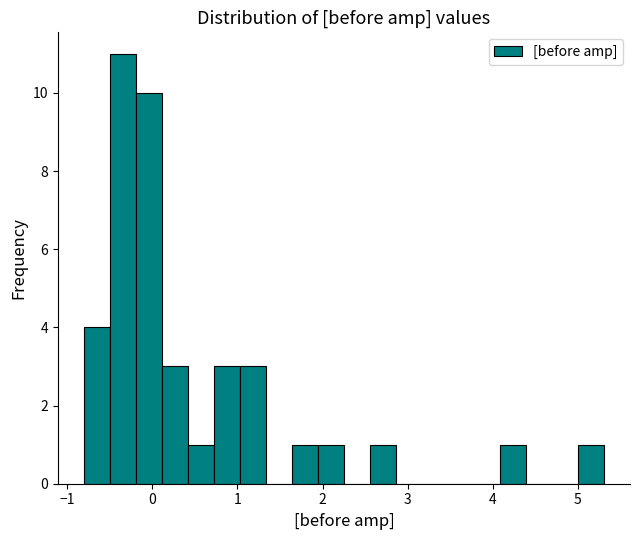

Around what value on the x-axis is the tallest bar? Give the approximate position of its centre, as read against the axis.

-0.3